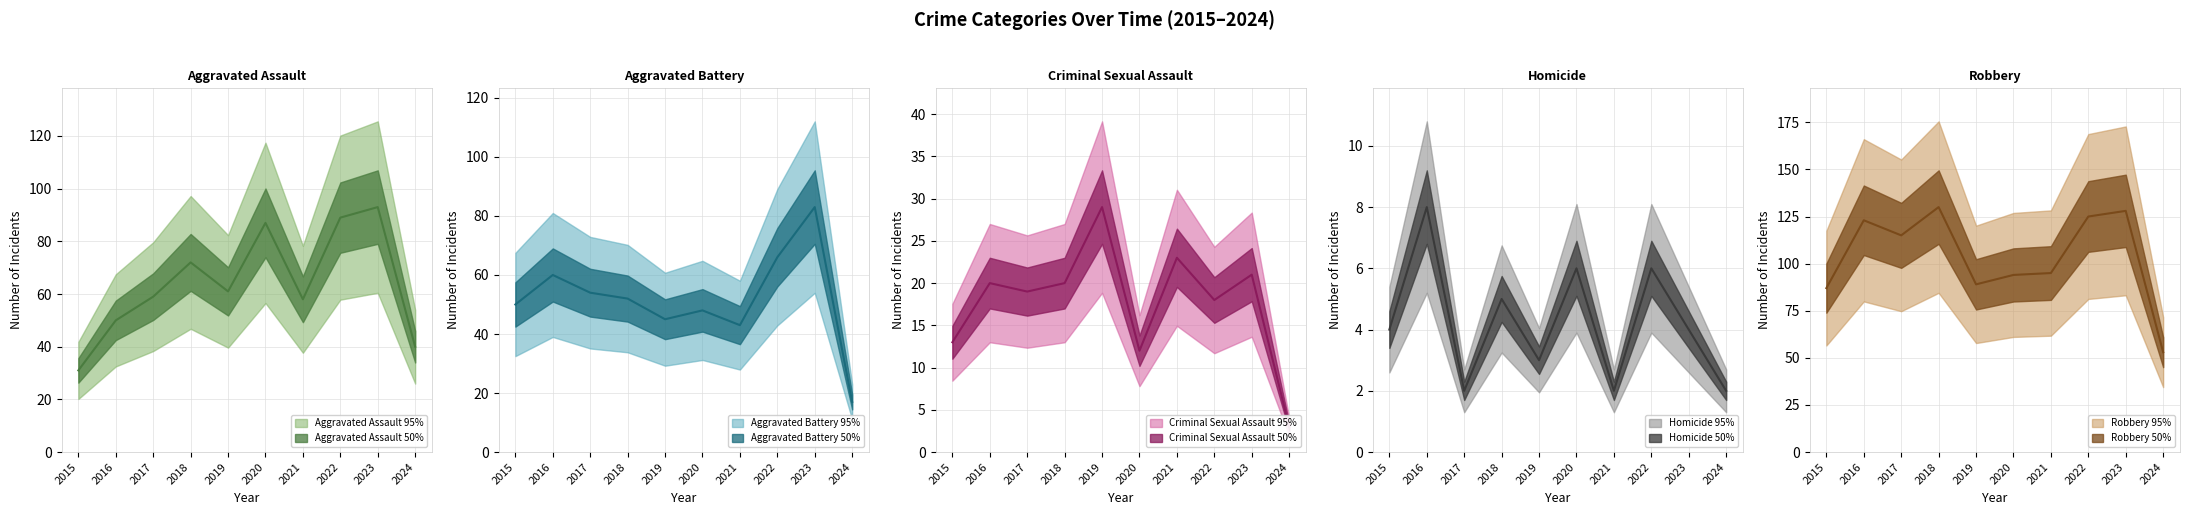

What are all the series names shown in the legend?

Aggravated Assault, Aggravated Battery, Criminal Sexual Assault, Homicide, Robbery